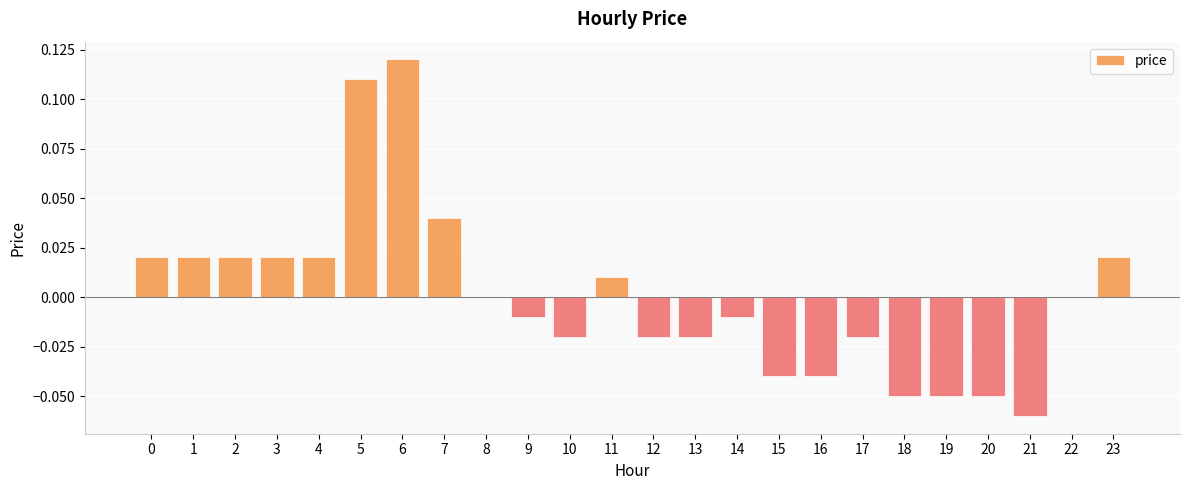

At which category does the chart reach its peak across all series?

6